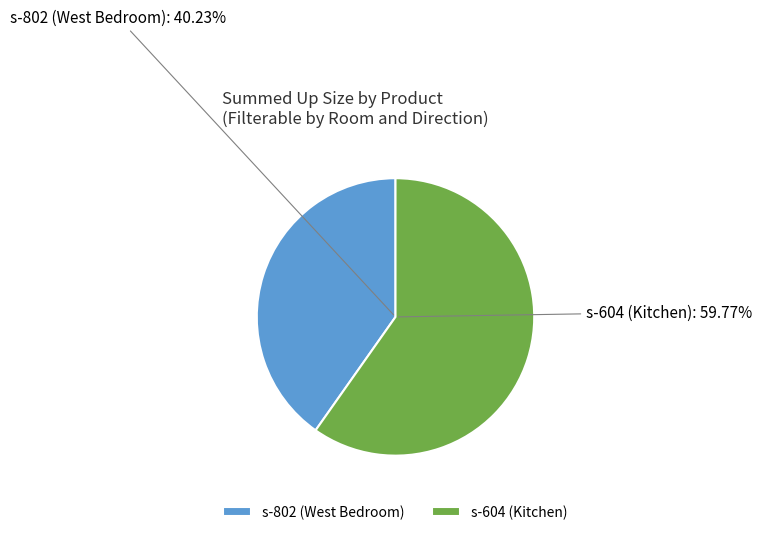

Is the sum of s-604 (Kitchen) and s-802 (West Bedroom) greater than half?

Yes